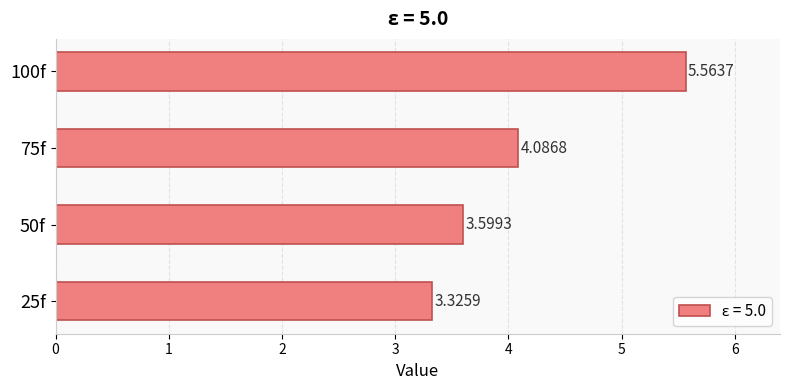

Are the bars grouped side by side (vs. stacked)?

No